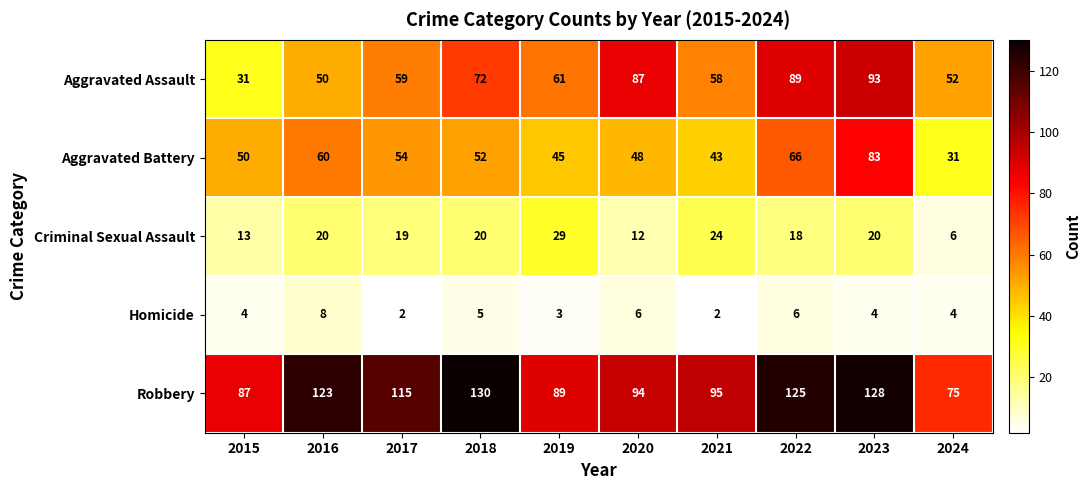

True or false: Criminal Sexual Assault has a value of 30 at 2023.

False